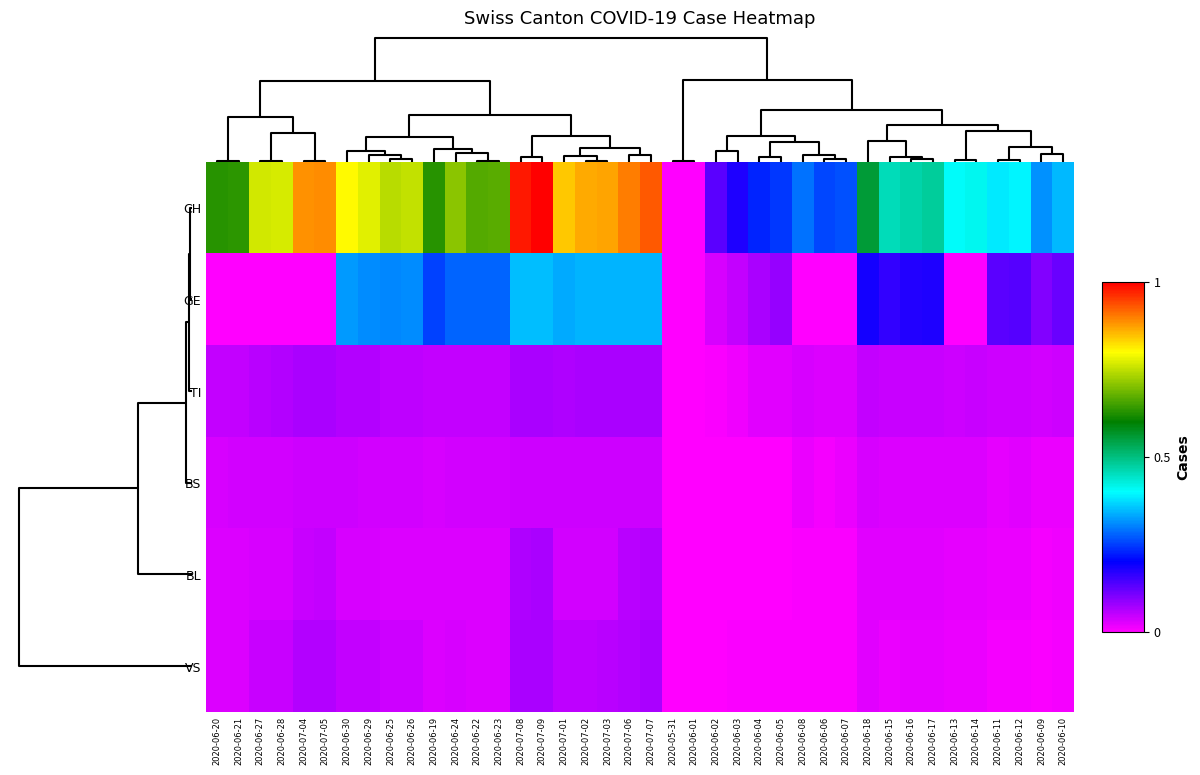

Which label corresponds to the smallest value in the chart?

2020-05-31